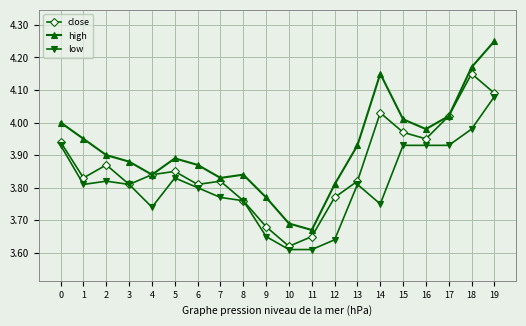

Does the chart display data point markers on the line(s)?

Yes